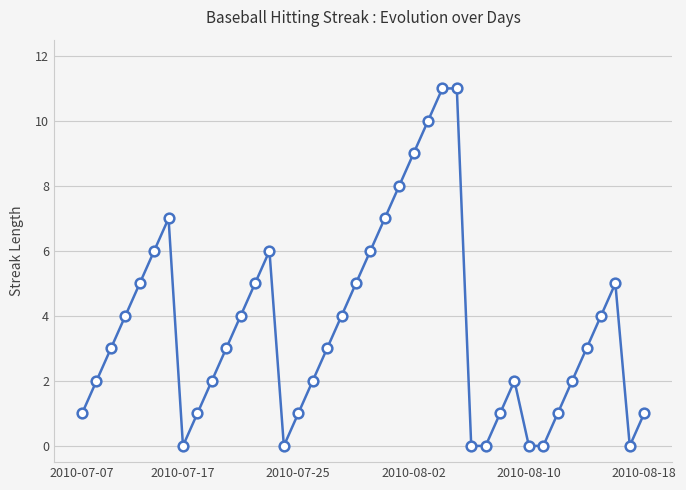

How many categories are shown in the chart?

40